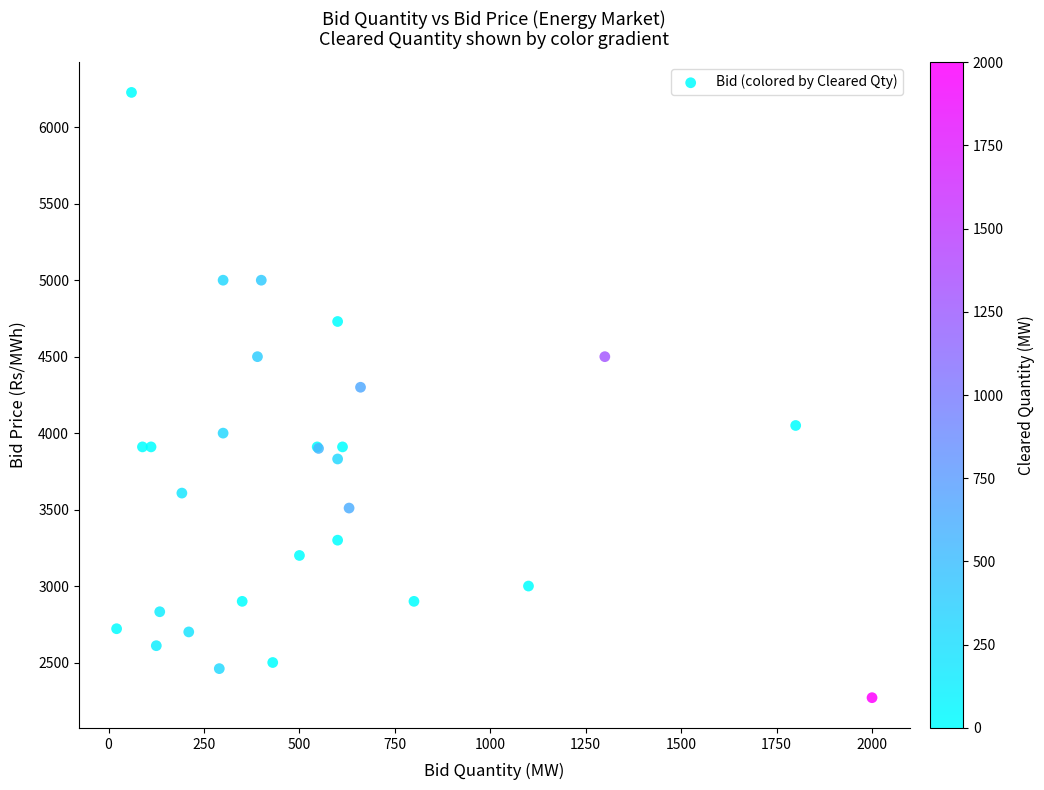

What Y value in the scatter plot is closest to 4249?

4300.0